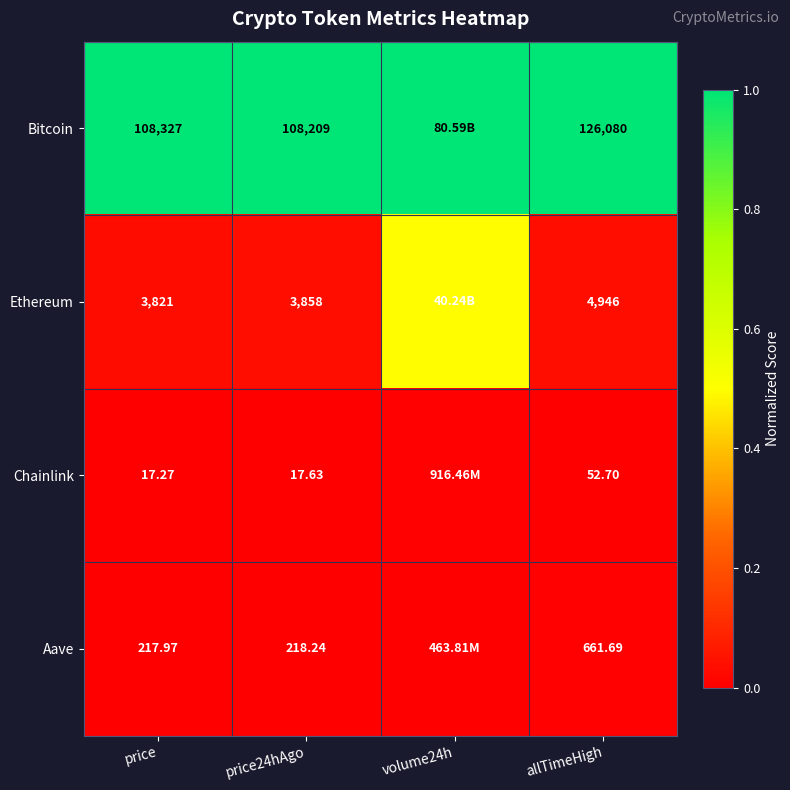

Between price and price24hAgo, which is larger?

price